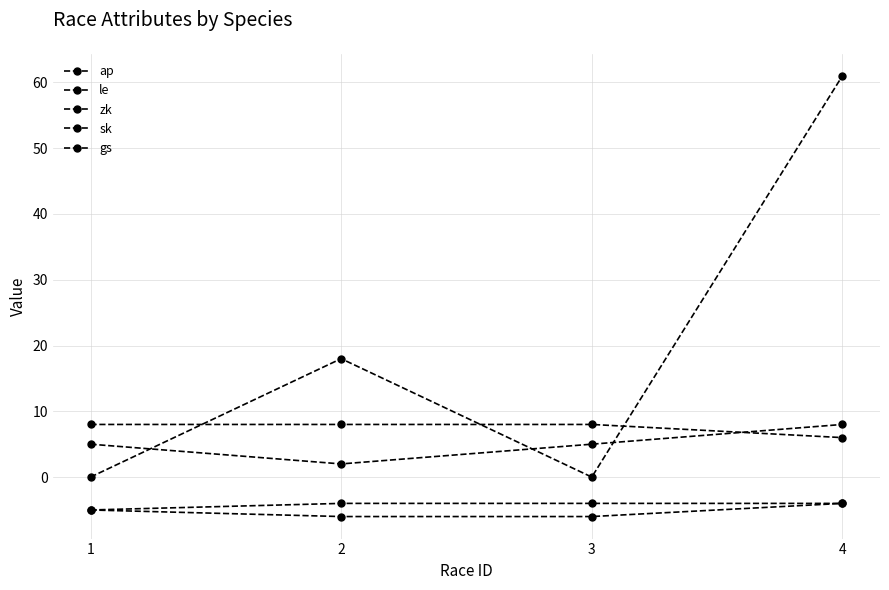

Is the value of zk at 2 greater than the value of sk at 4?

No